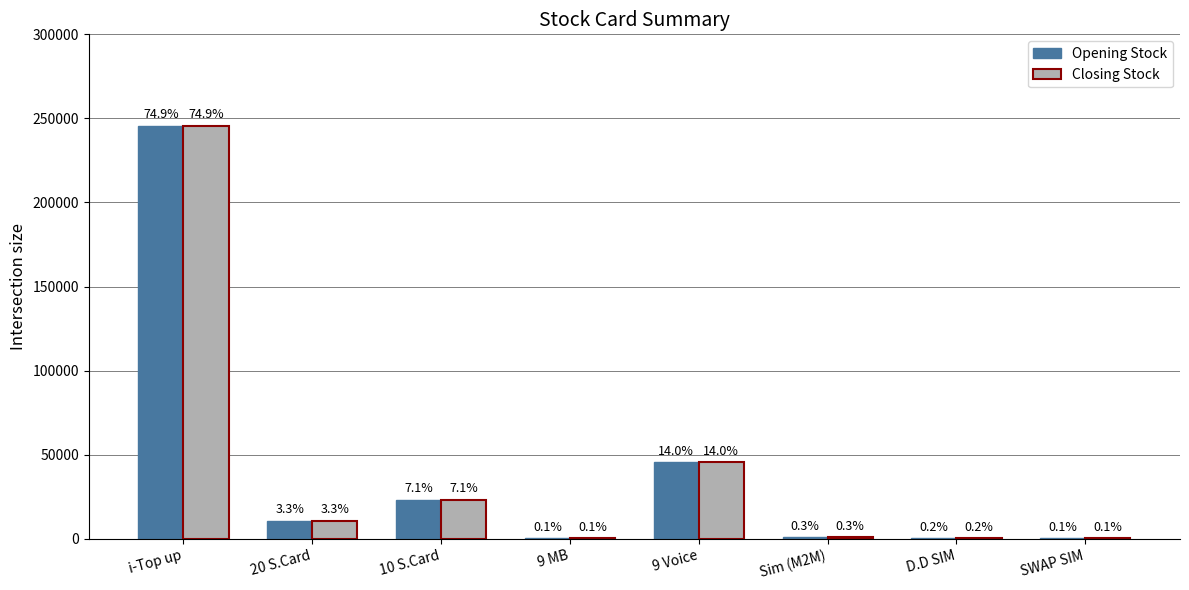

Which label corresponds to the smallest value in the chart?

9 MB